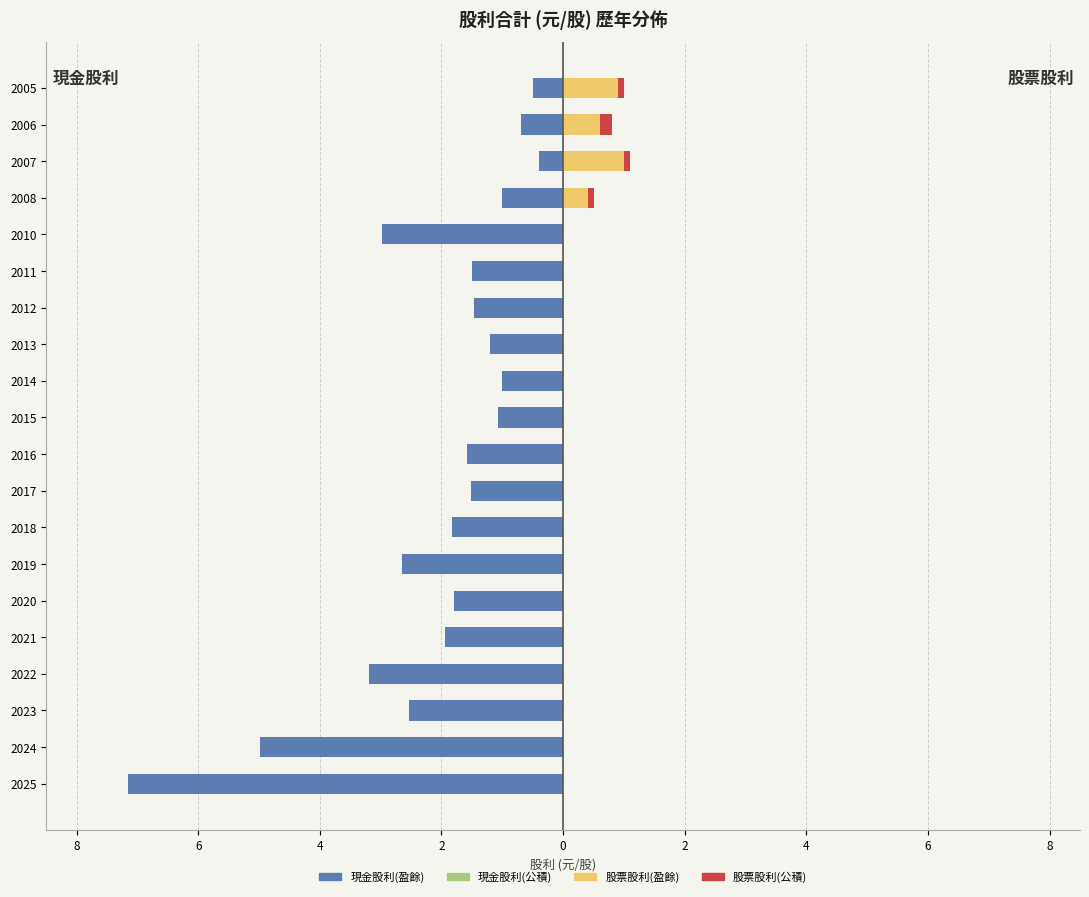

The value of 現金股利(公積) at 15 is 0.8. True or false?

False